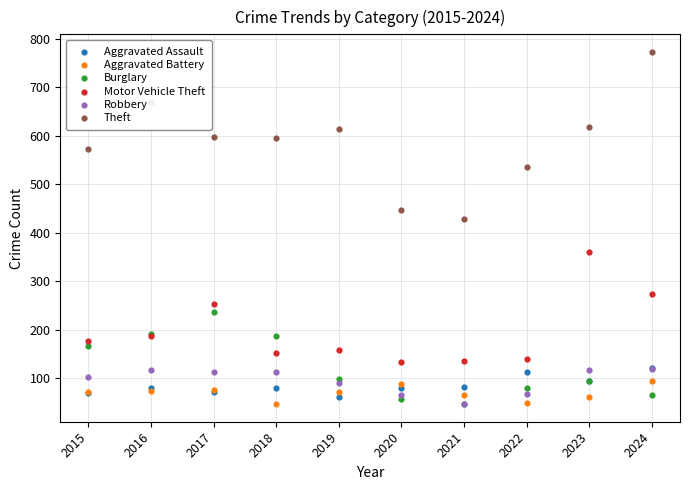

Which series reaches the minimum Y coordinate?

Robbery